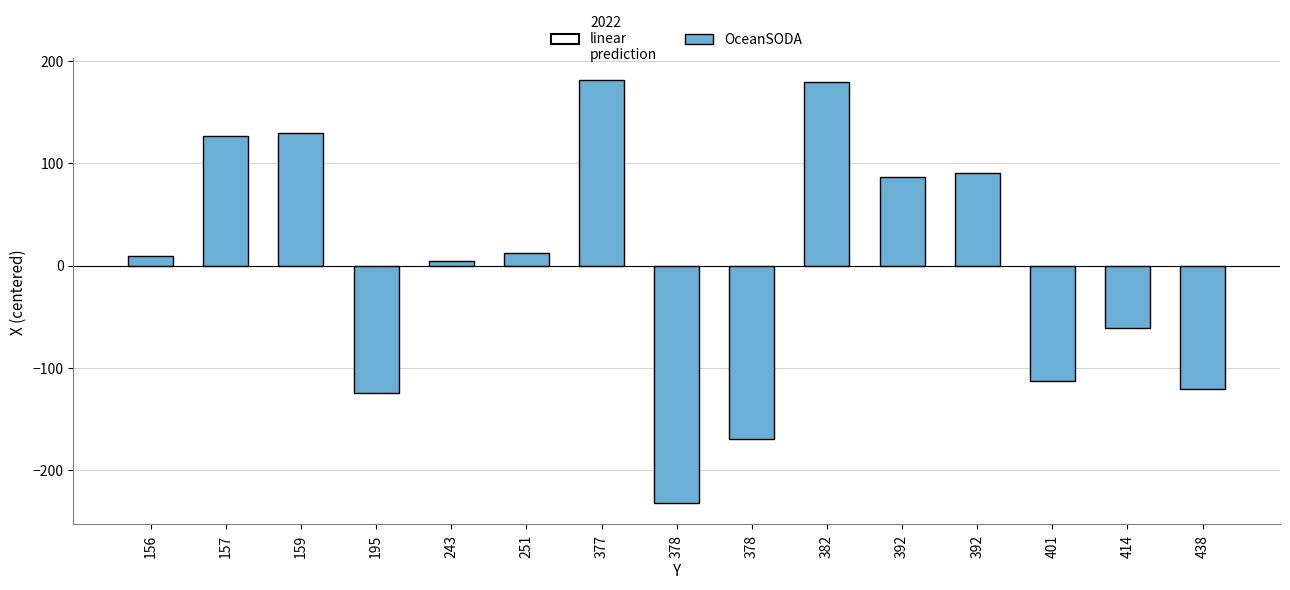

What is the sum of the values at 414 and 243?

-56.9